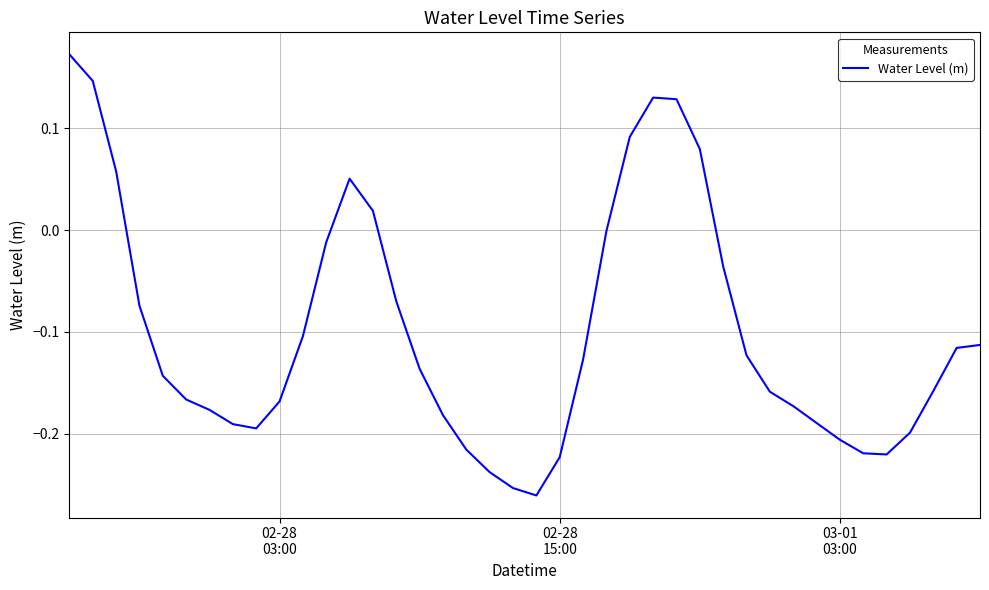

What is the difference between the maximum and minimum values?

0.4